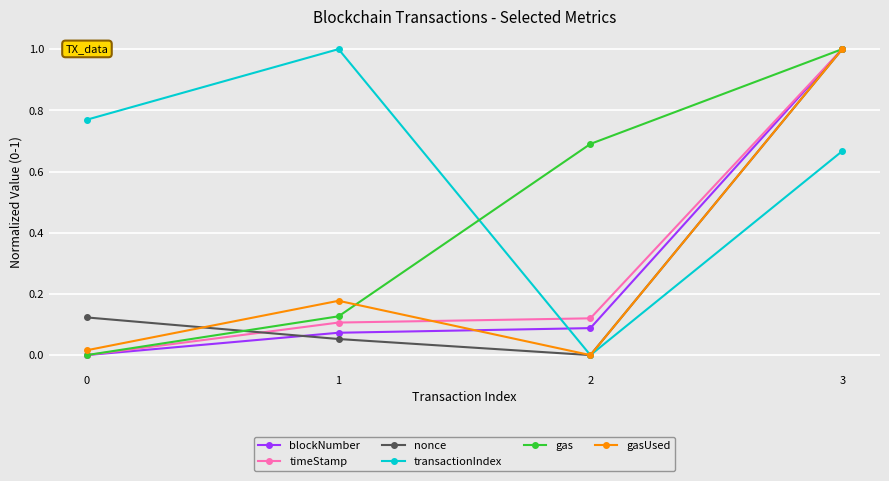

What is the total value across all series at 3?

5.7